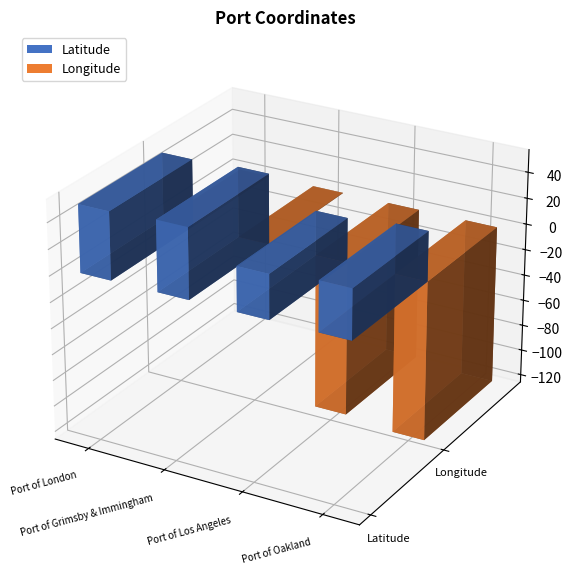

How many negative values does the Longitude series have?

3